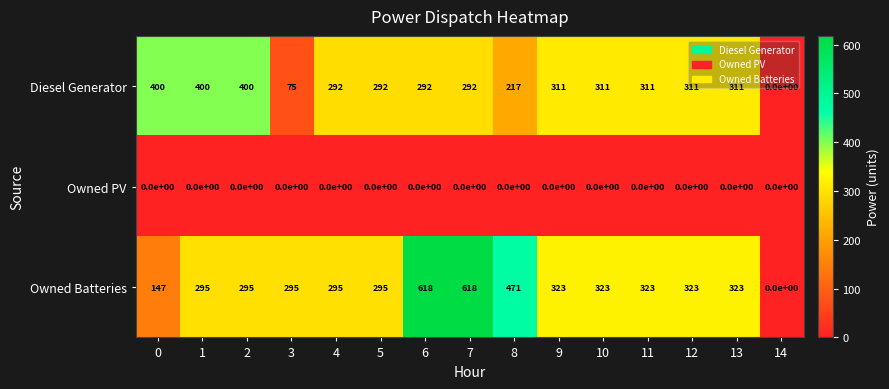

At which label does Owned Batteries first exceed 323?

6